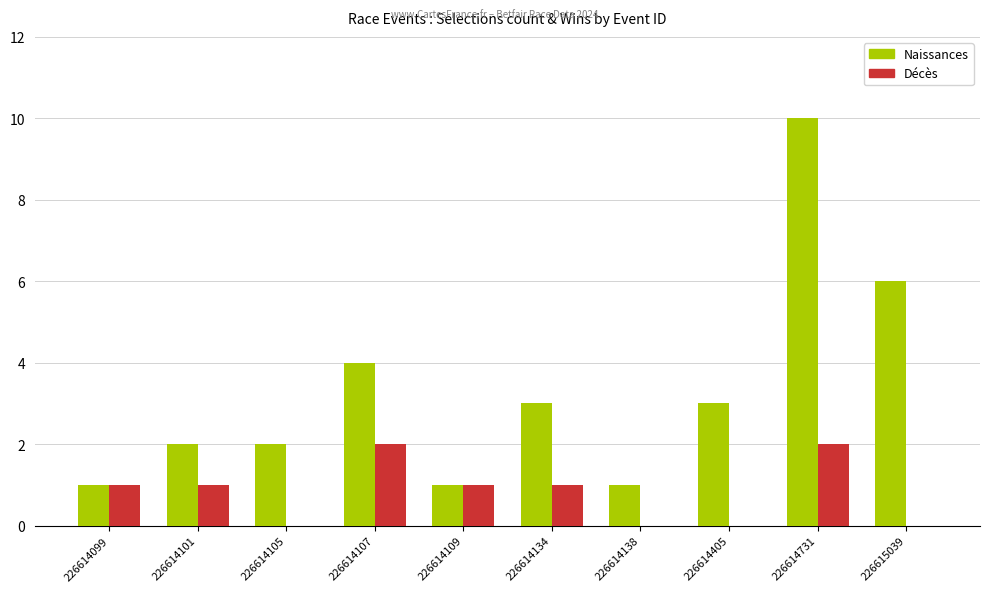

Count the number of categories in the chart.

10